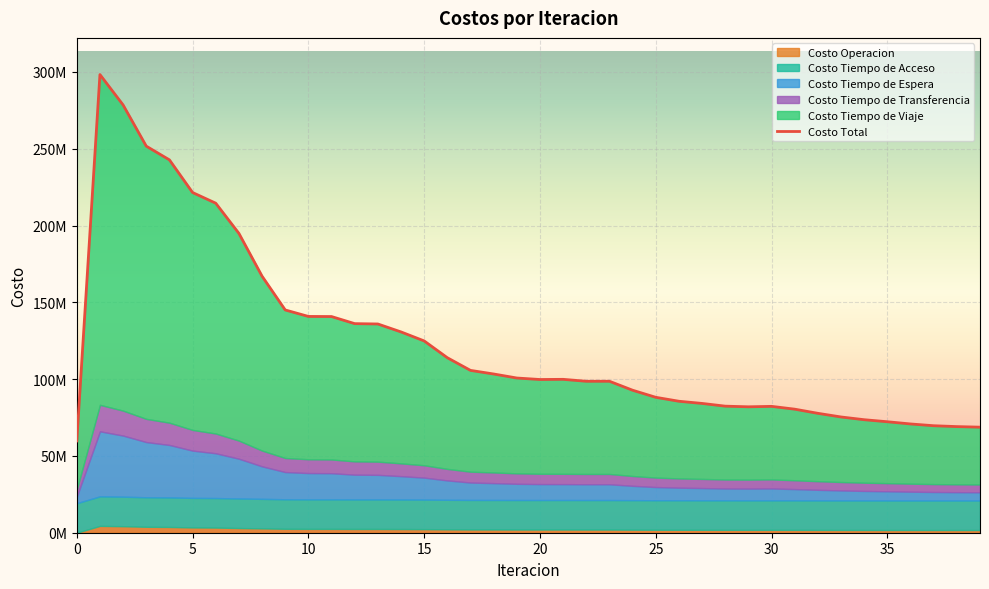

The value of Costo Operacion at 22 is 2051525.4. True or false?

True